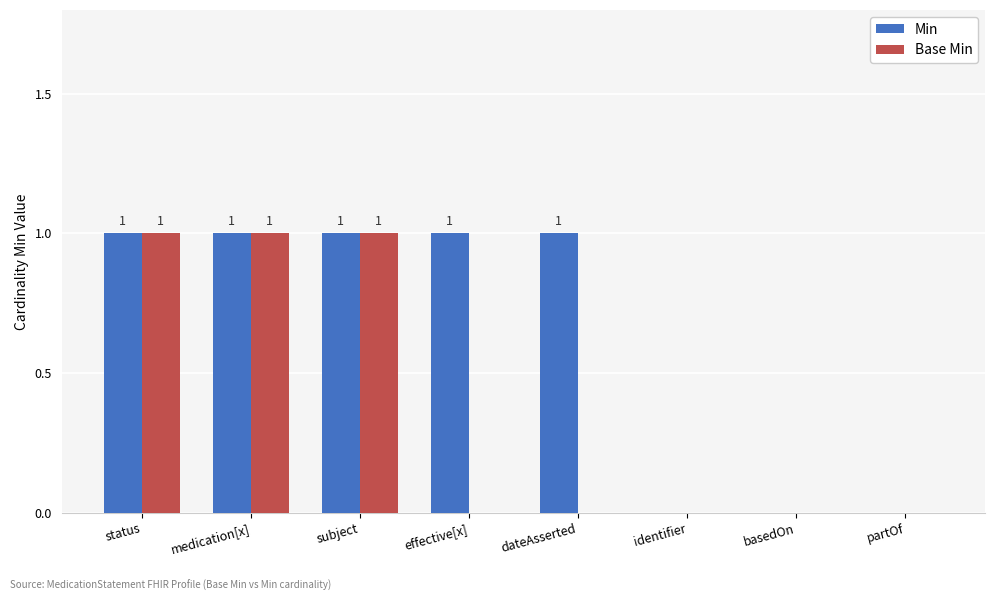

Is it true that Base Min equals 0 at basedOn?

True